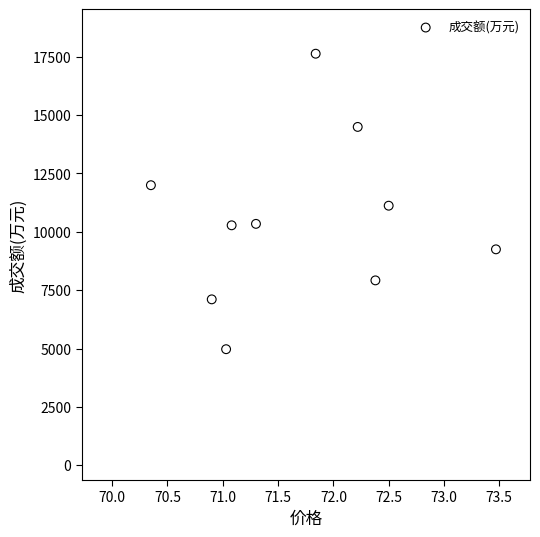

What is the average Y value?

10511